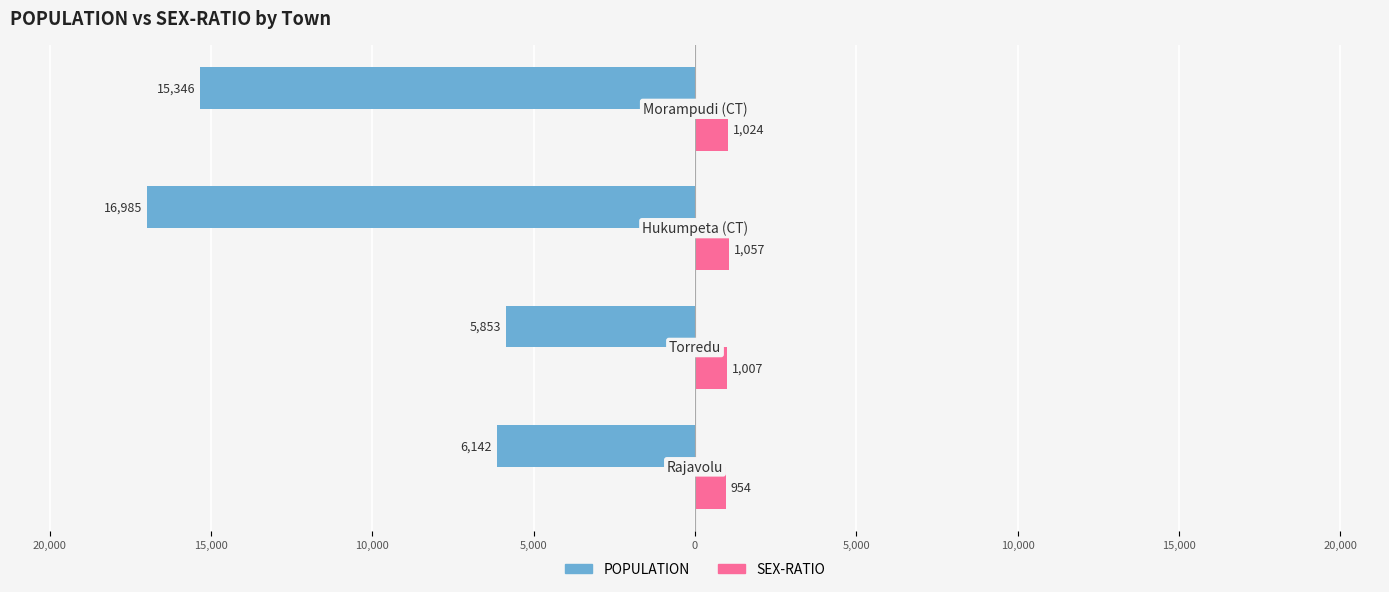

What are all the series names shown in the legend?

POPULATION, SEX-RATIO